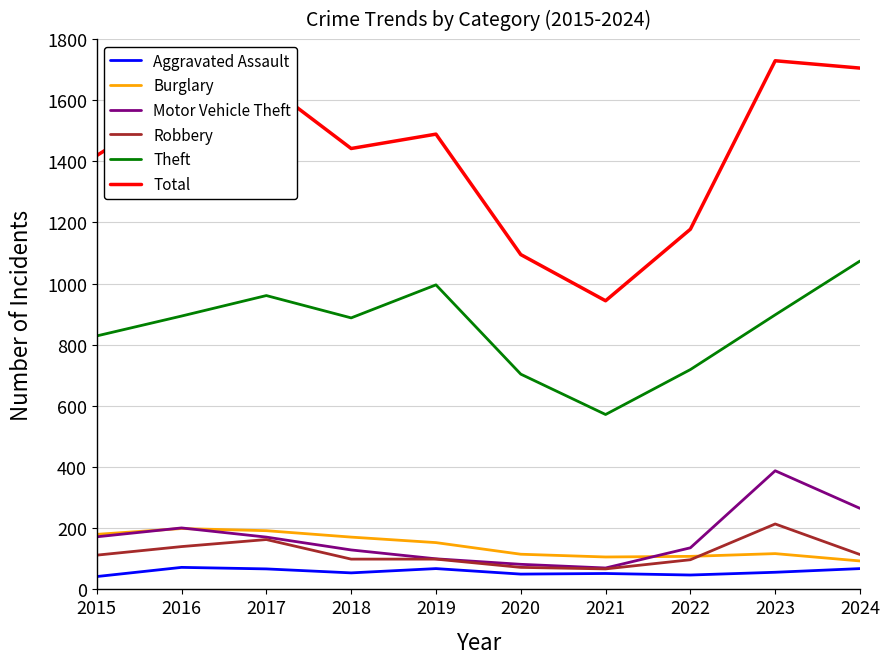

What is the highest value of the Burglary series?

199